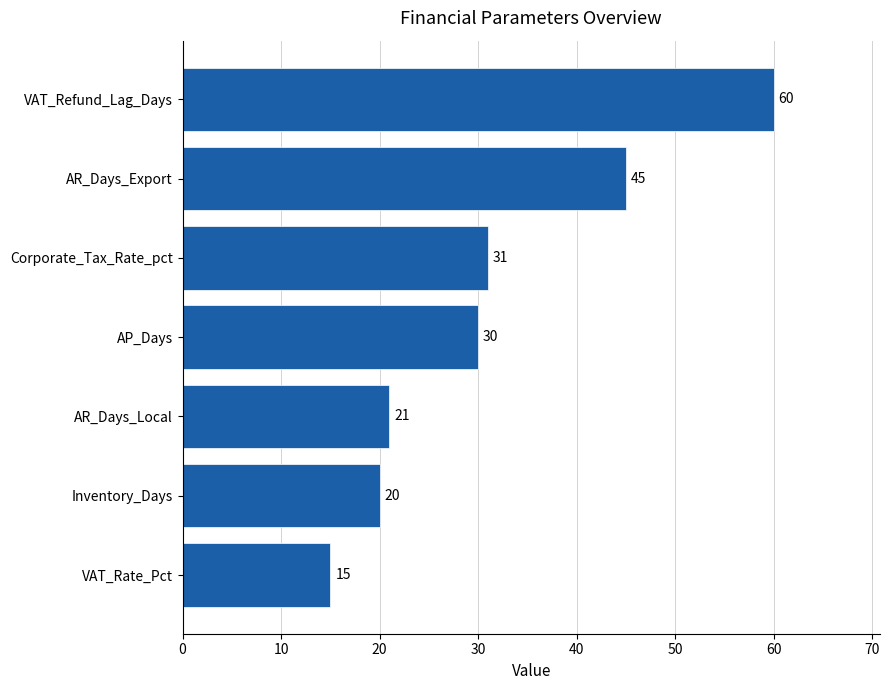

What is the change in value from Inventory_Days to AR_Days_Local?

+1